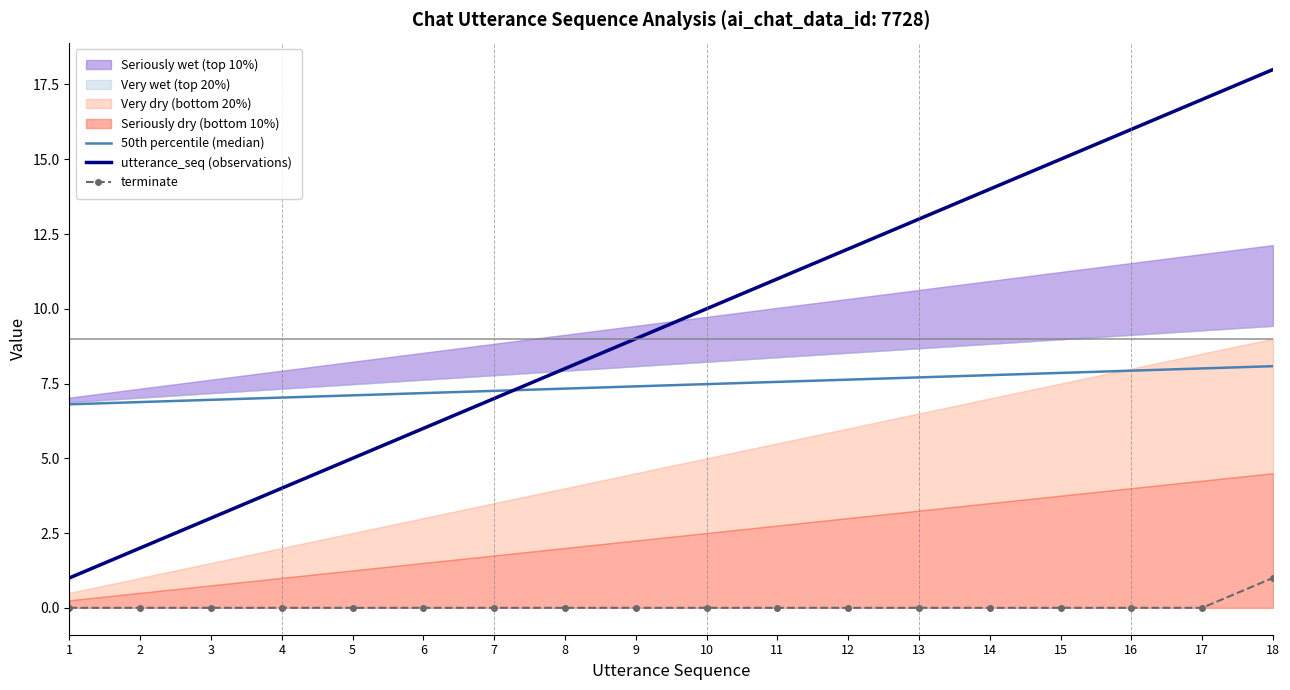

Rank the series by their average value, from lowest to highest.

terminate, 50th percentile (median), utterance_seq (observations)